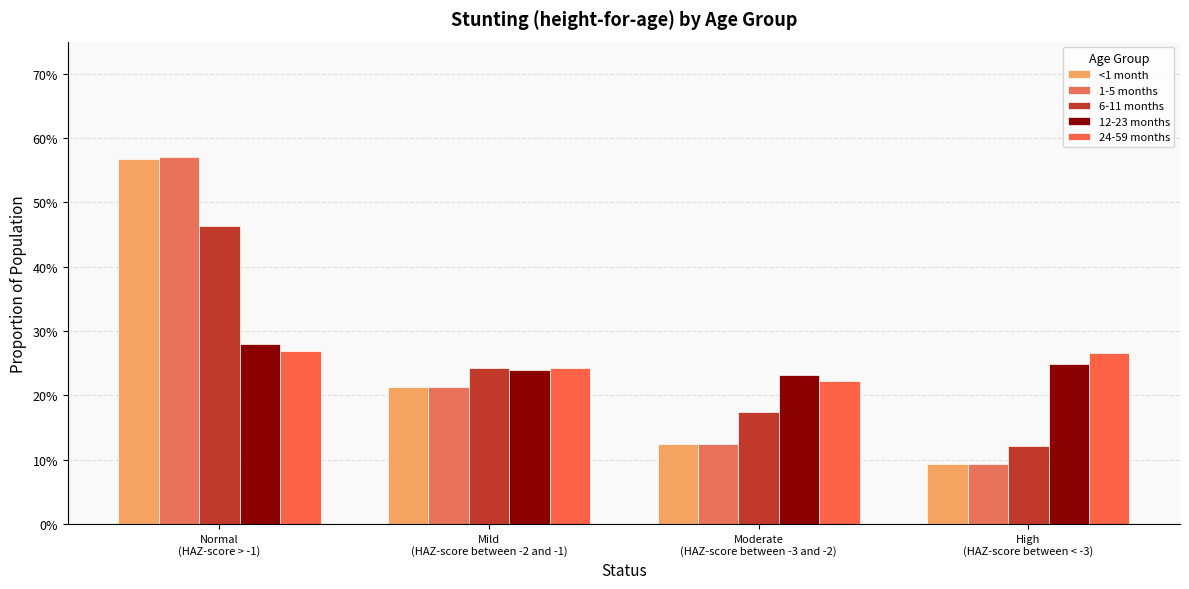

What are all the series names shown in the legend?

<1 month, 1-5 months, 6-11 months, 12-23 months, 24-59 months